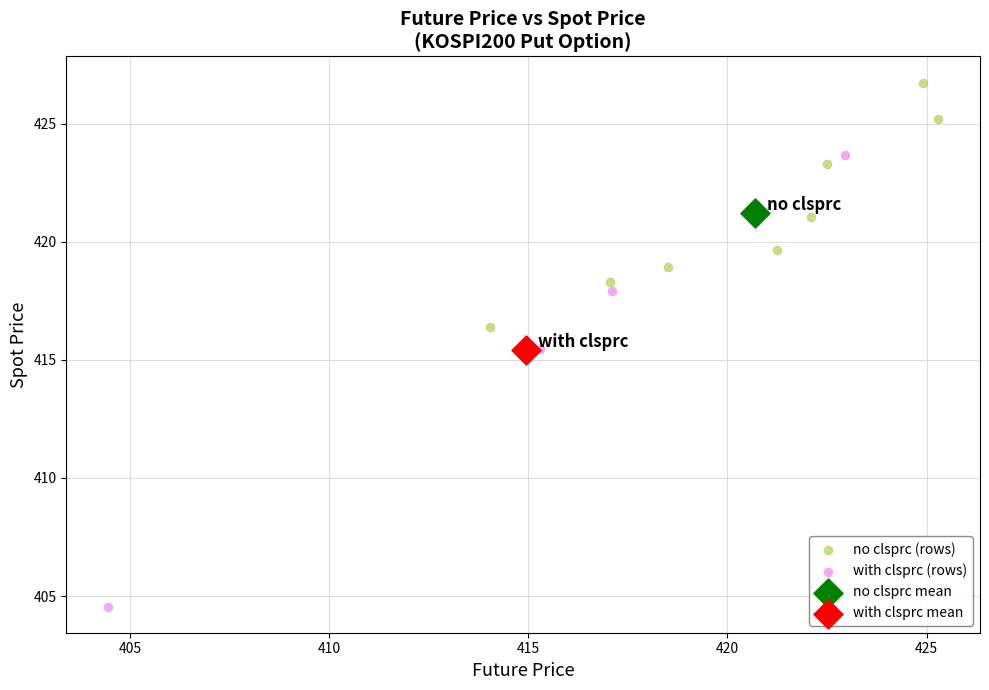

Which series contains the lowest Y value?

with clsprc (rows)